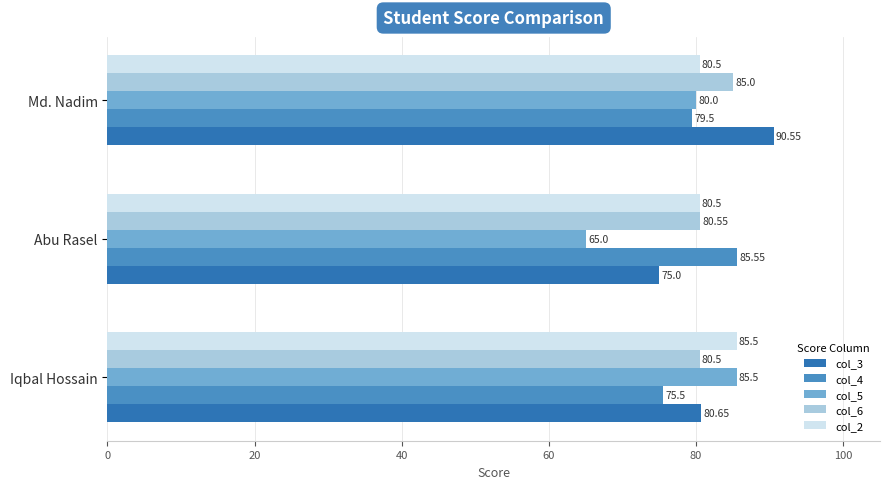

At which label does col_3 reach its minimum?

Abu Rasel